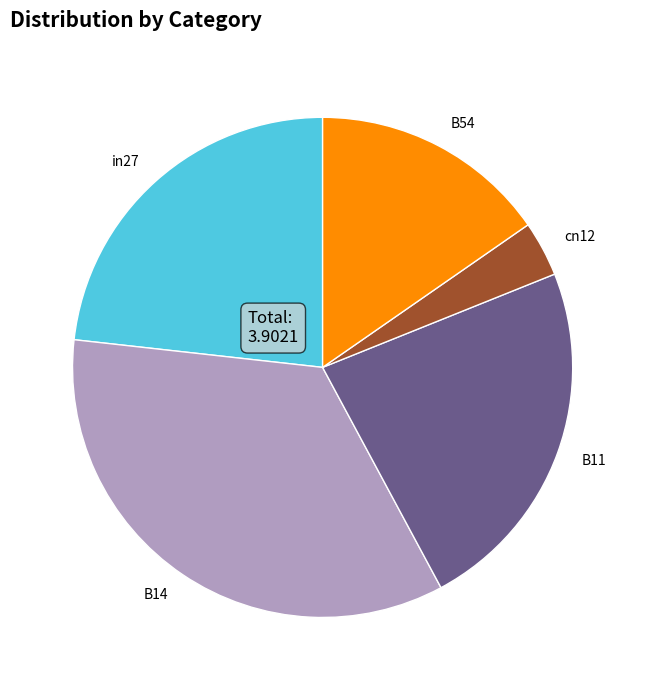

Between B11 and B14, which is larger?

B14